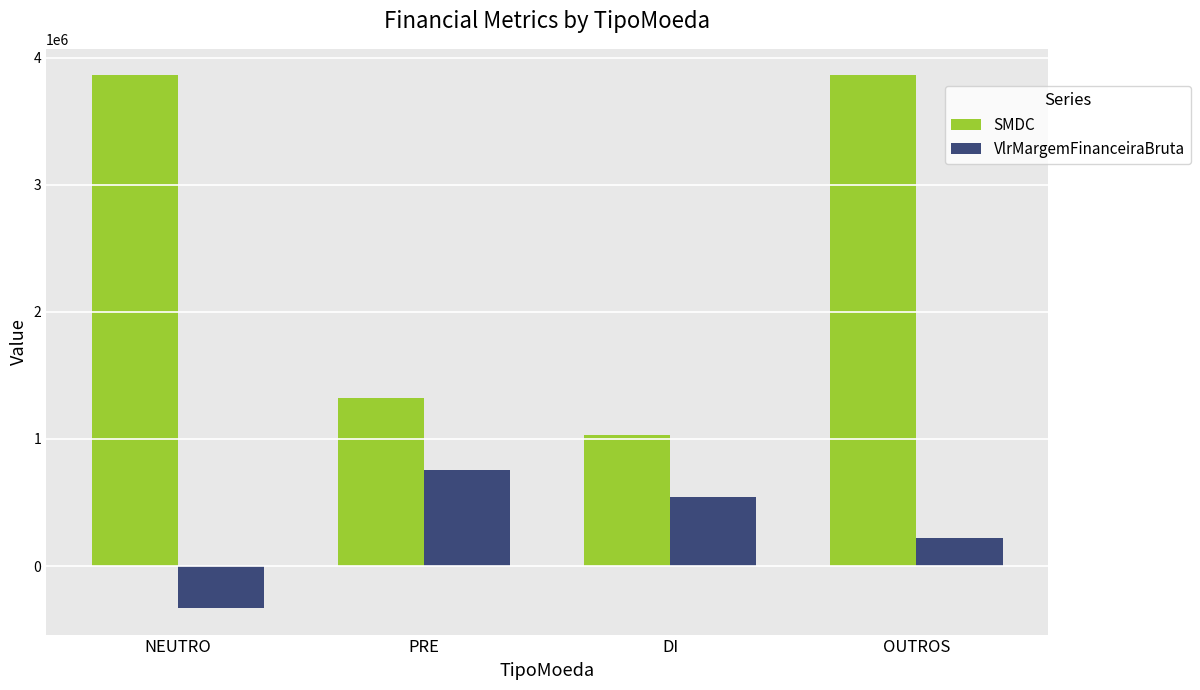

What is the total value across all series at OUTROS?

4083405.6